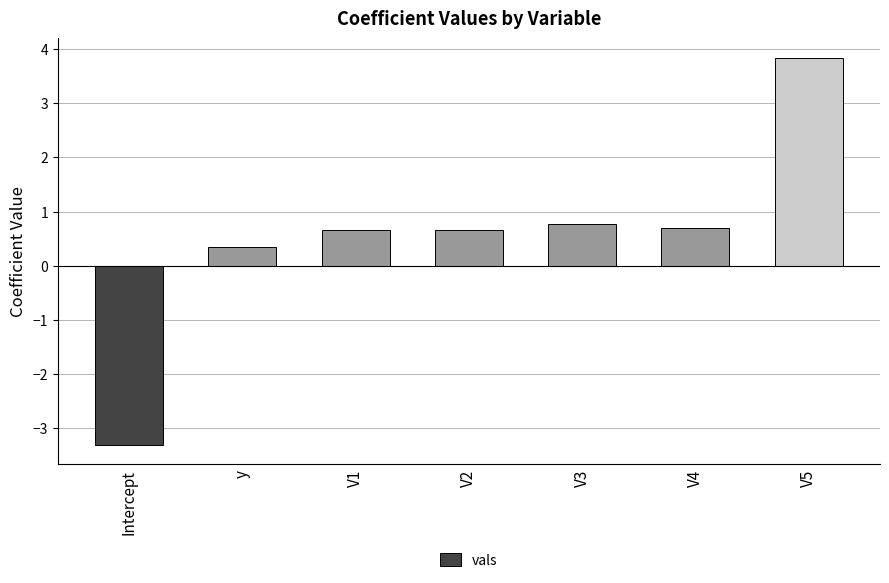

True or false: the data shows 0.8 at V3.

True